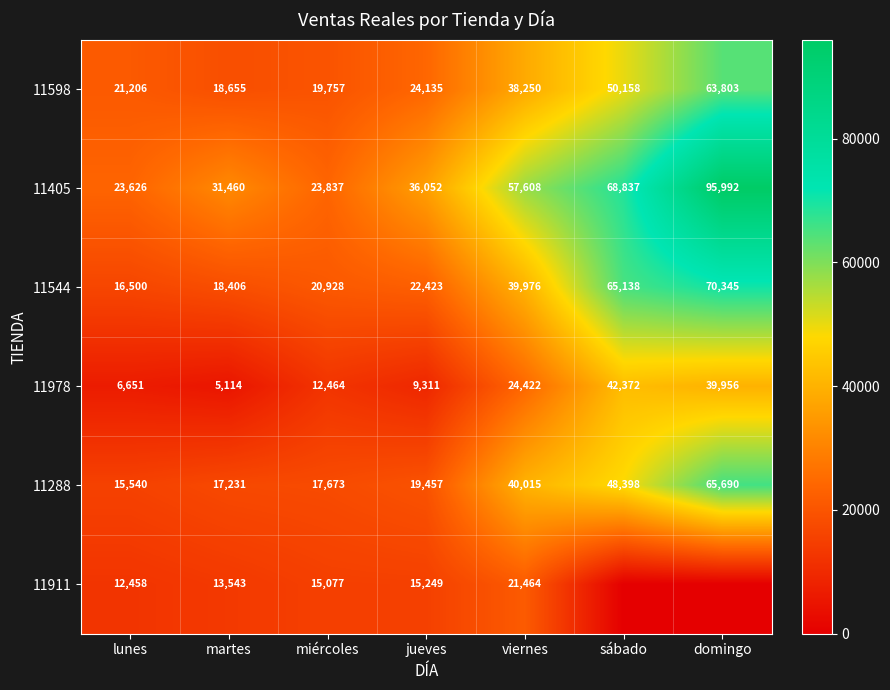

Is it true that 11598 equals 17891 at sábado?

False